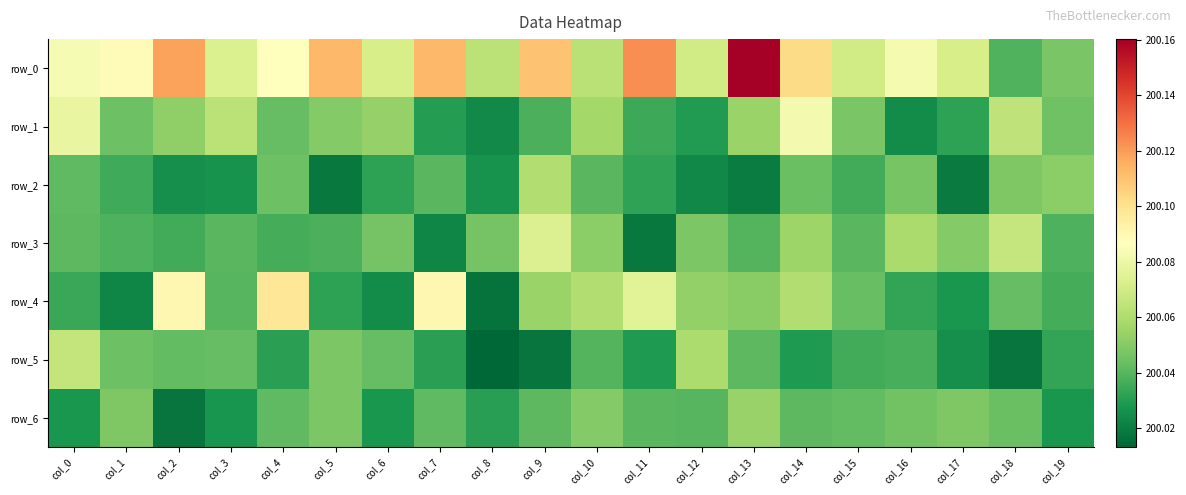

Reading right to left, transcribe all the data shown in this chart.

row_0: 200.0	200.0	200.1	200.1	200.1	200.1	200.2	200.1	200.1	200.1	200.1	200.1	200.1	200.1	200.1	200.1	200.1	200.1	200.1	200.1
row_1: 200.0	200.1	200.0	200.0	200.0	200.1	200.1	200.0	200.0	200.1	200.0	200.0	200.0	200.1	200.0	200.0	200.1	200.1	200.0	200.1
row_2: 200.1	200.0	200.0	200.0	200.0	200.0	200.0	200.0	200.0	200.0	200.1	200.0	200.0	200.0	200.0	200.0	200.0	200.0	200.0	200.0
row_3: 200.0	200.1	200.0	200.1	200.0	200.1	200.0	200.0	200.0	200.1	200.1	200.0	200.0	200.0	200.0	200.0	200.0	200.0	200.0	200.0
row_4: 200.0	200.0	200.0	200.0	200.0	200.1	200.1	200.1	200.1	200.1	200.1	200.0	200.1	200.0	200.0	200.1	200.0	200.1	200.0	200.0
row_5: 200.0	200.0	200.0	200.0	200.0	200.0	200.0	200.1	200.0	200.0	200.0	200.0	200.0	200.0	200.0	200.0	200.0	200.0	200.0	200.1
row_6: 200.0	200.0	200.0	200.0	200.0	200.0	200.1	200.0	200.0	200.0	200.0	200.0	200.0	200.0	200.0	200.0	200.0	200.0	200.0	200.0